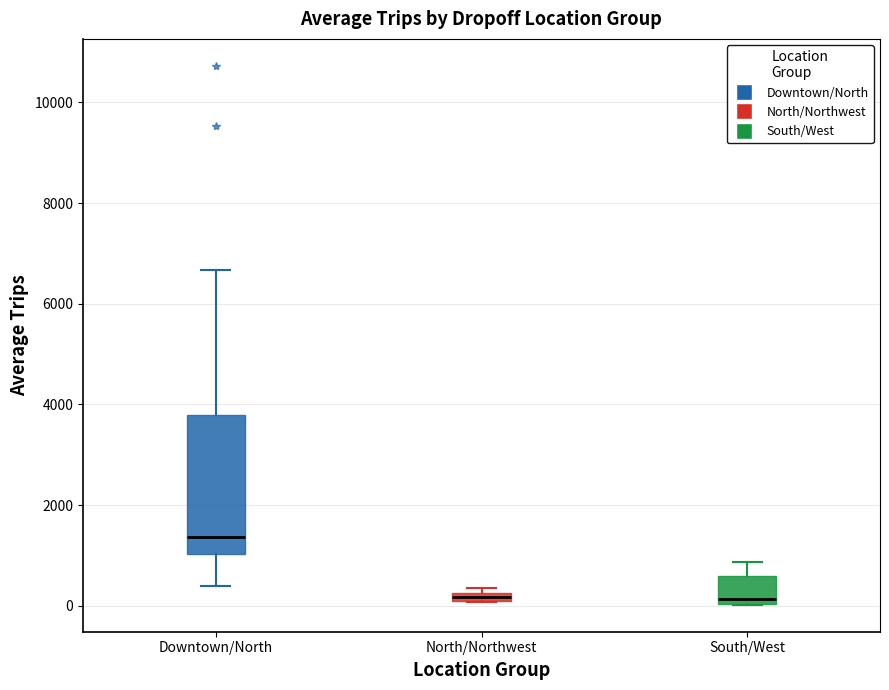

Where is the lower edge of the box for North/Northwest on the y-axis? The values are not printed on the chart, so give them approximately, as read against the axis.

0